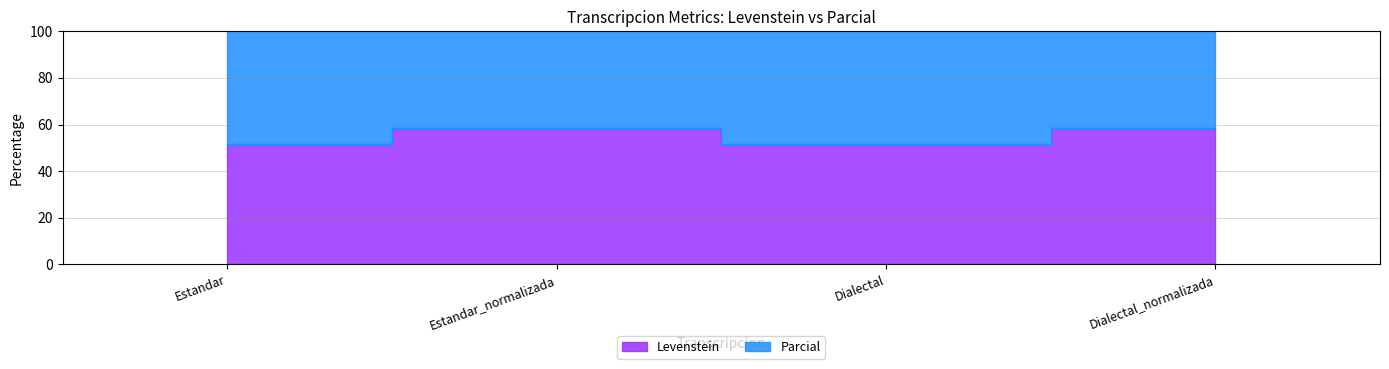

What position from the left is Dialectal?

3